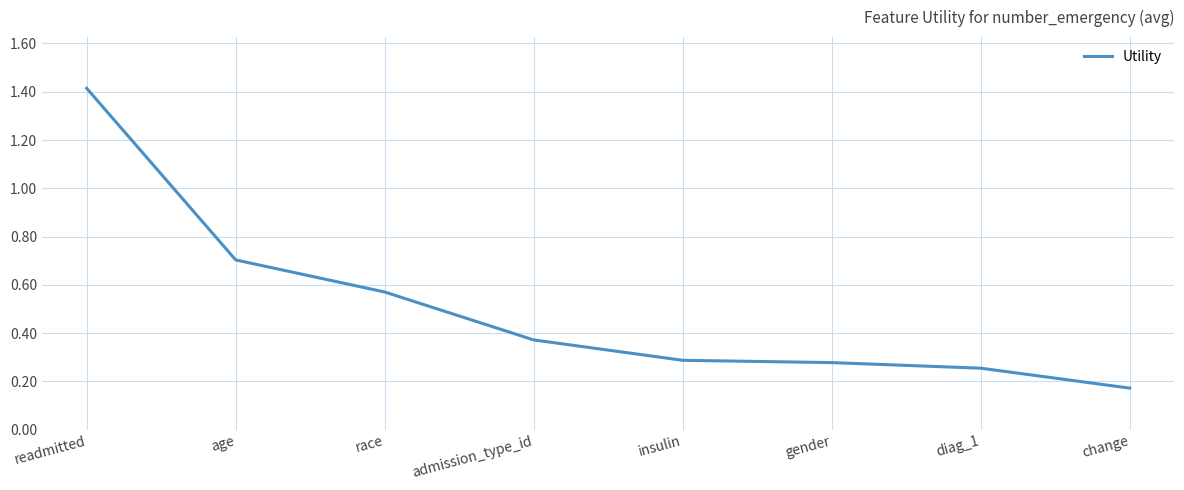

At which category does the chart reach its minimum across all series?

change